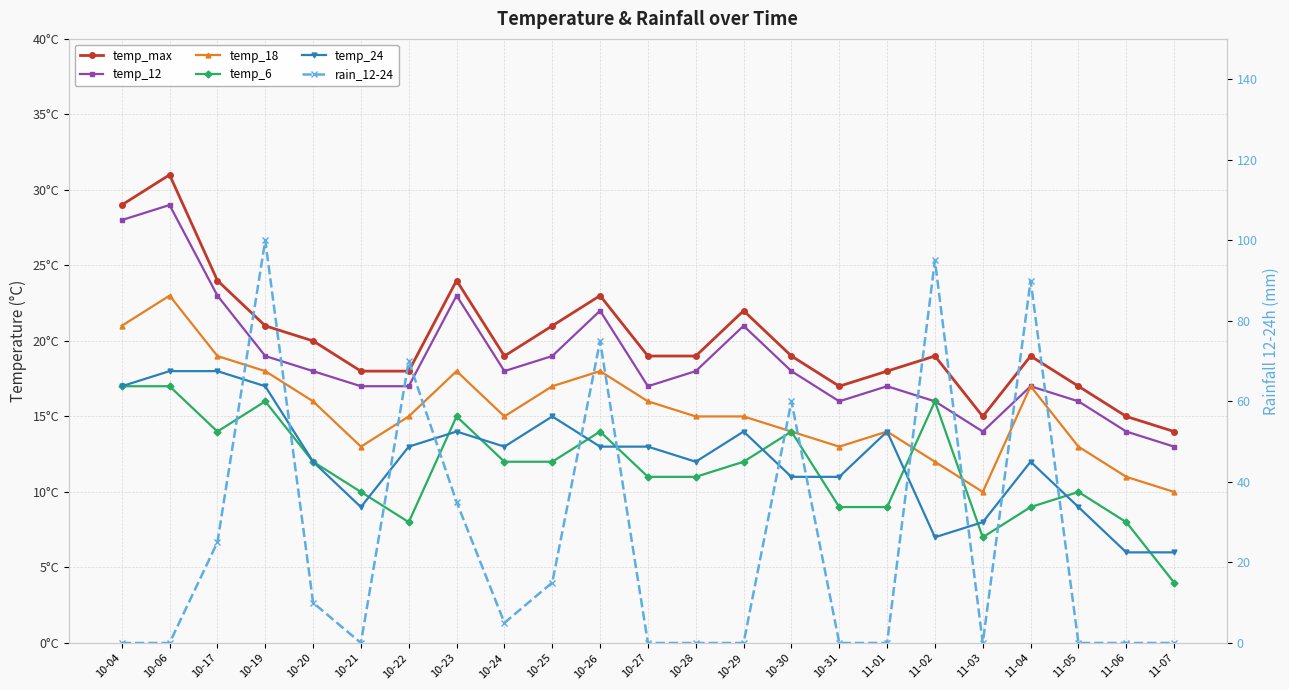

Is it true that temp_max equals 8 at 10-30?

False